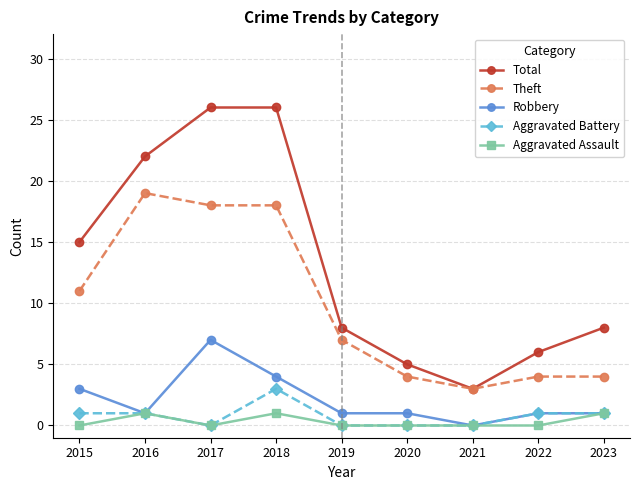

What is the lowest value of the Theft series?

3